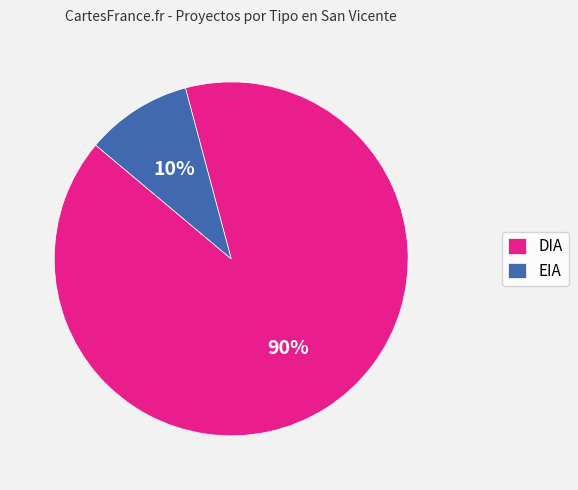

Is the sum of EIA and DIA greater than half?

Yes